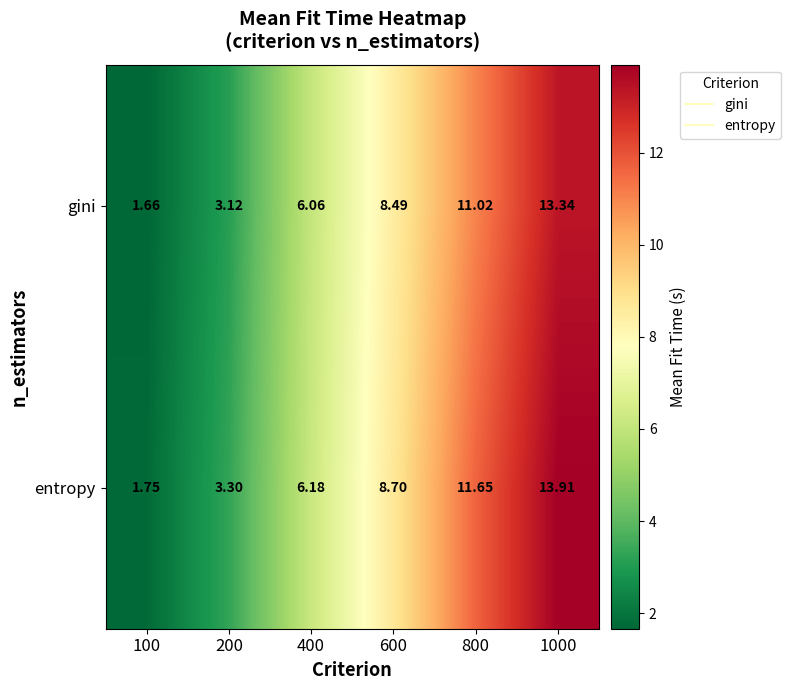

Rank the series by their maximum value, from highest to lowest.

entropy, gini